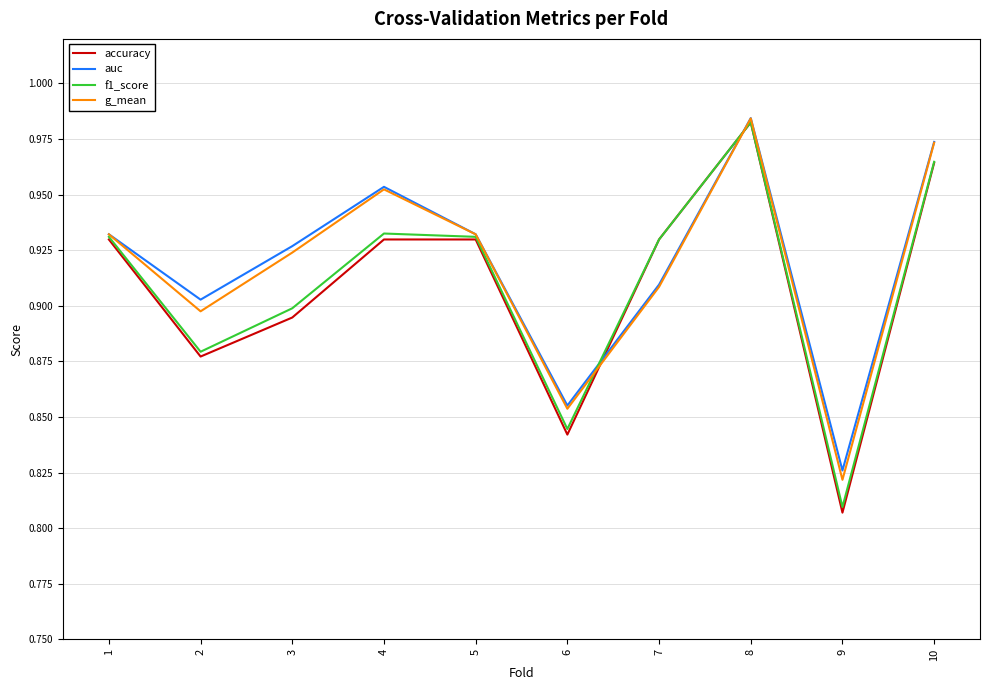

At which category is the sum across all series the highest?

8